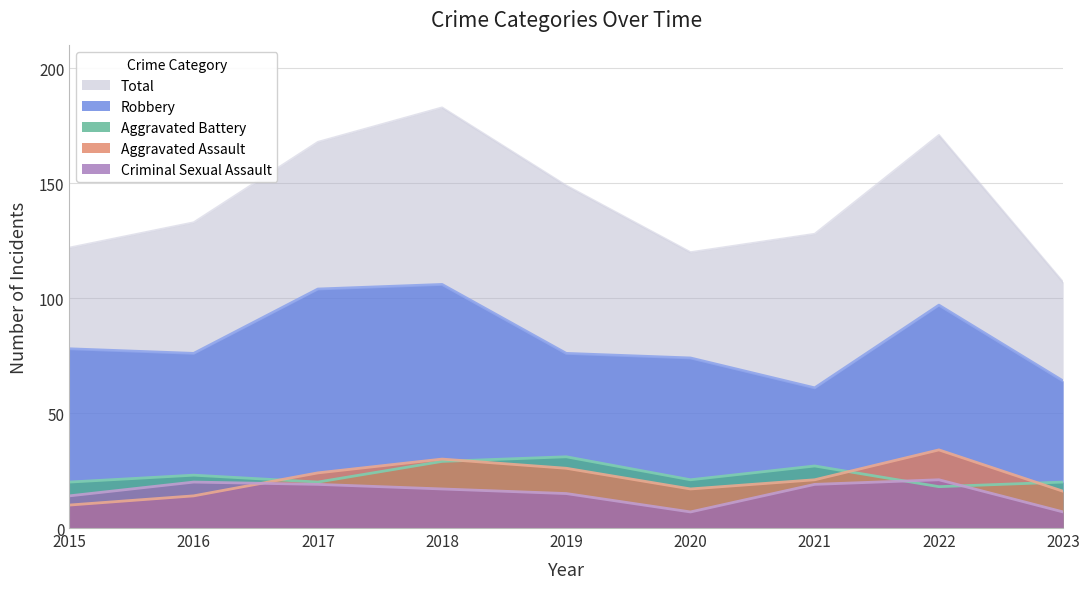

In Robbery, how many points are lower than both neighbors (excluding endpoints)?

2